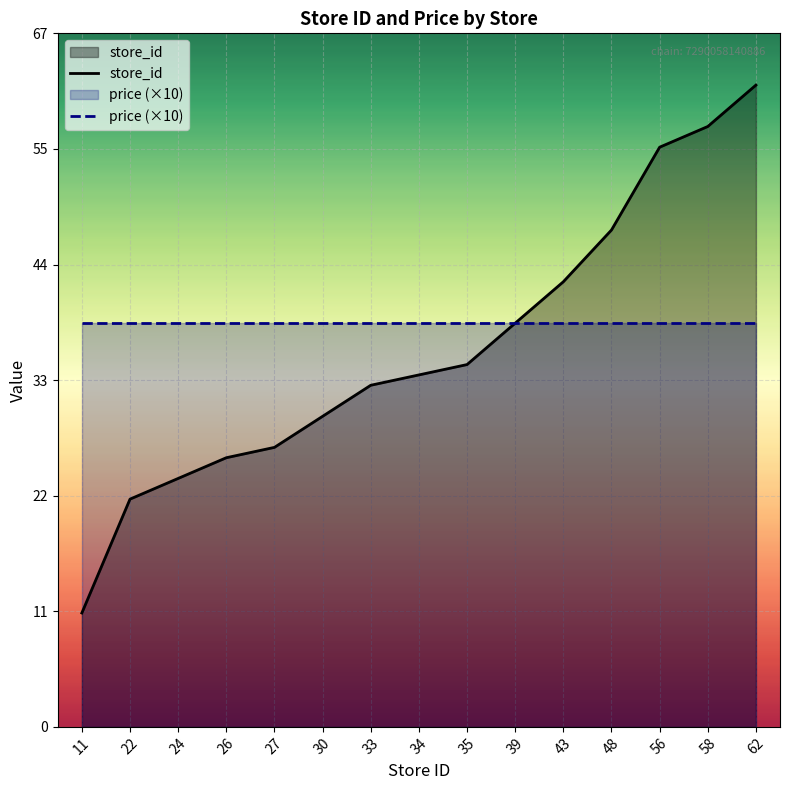

Which series has the largest range (max minus min)?

store_id